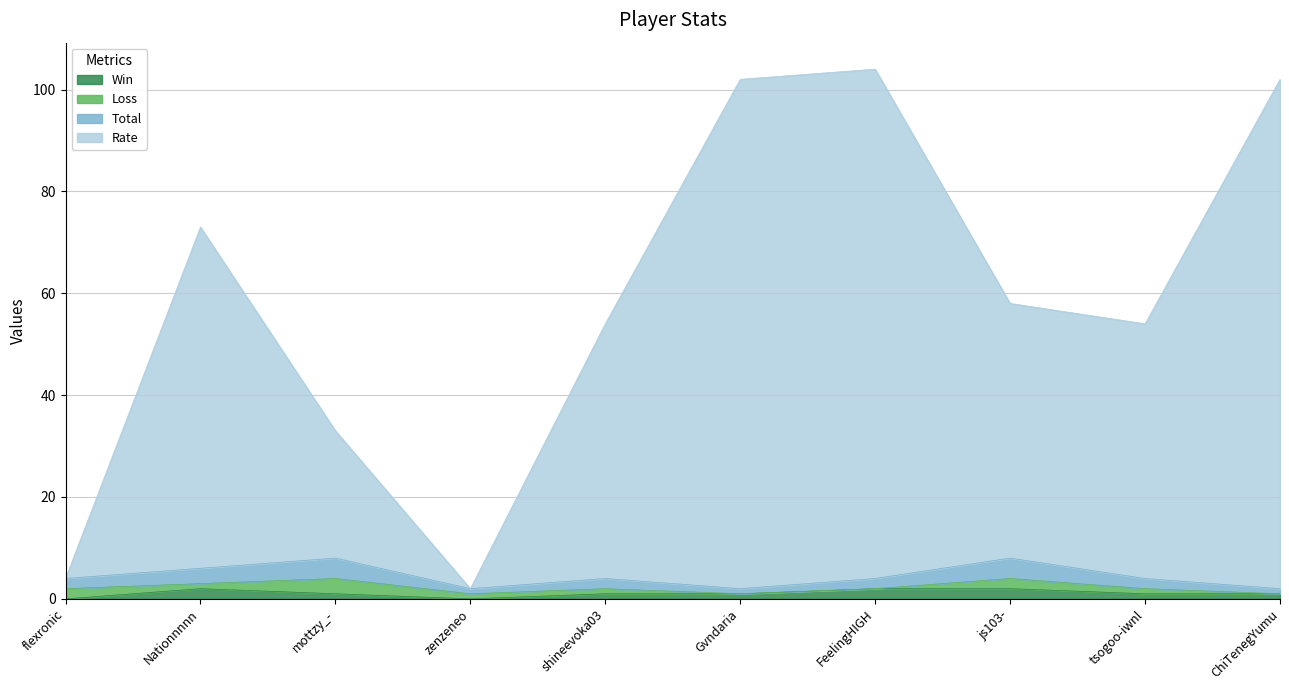

At which category does the chart reach its minimum across all series?

flexronic